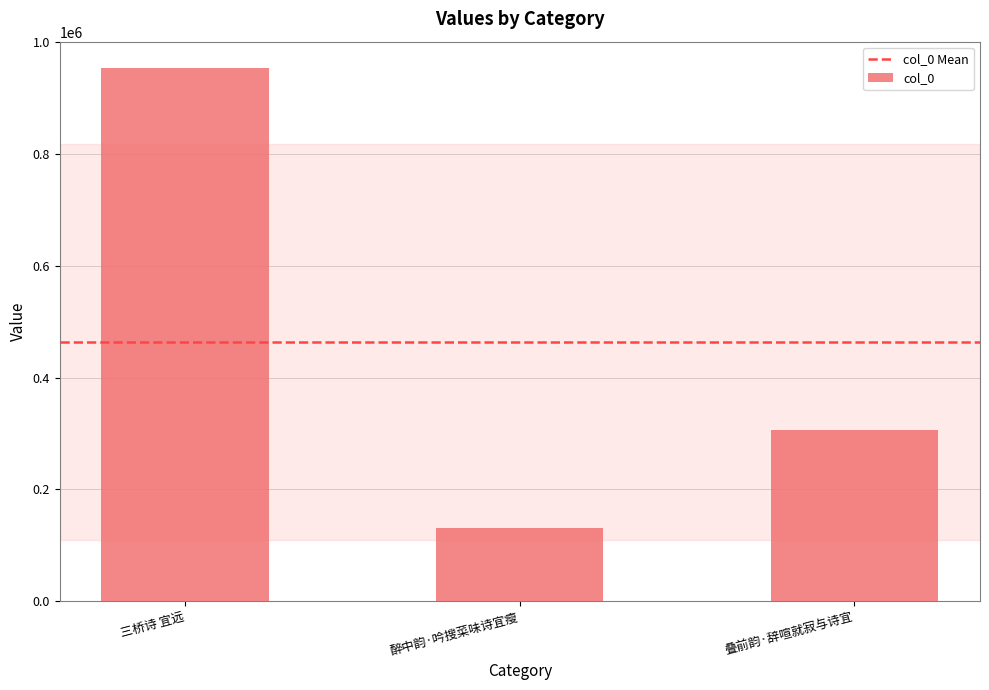

What position from the right is 醉中韵·吟搜菜味诗宜瘦?

2